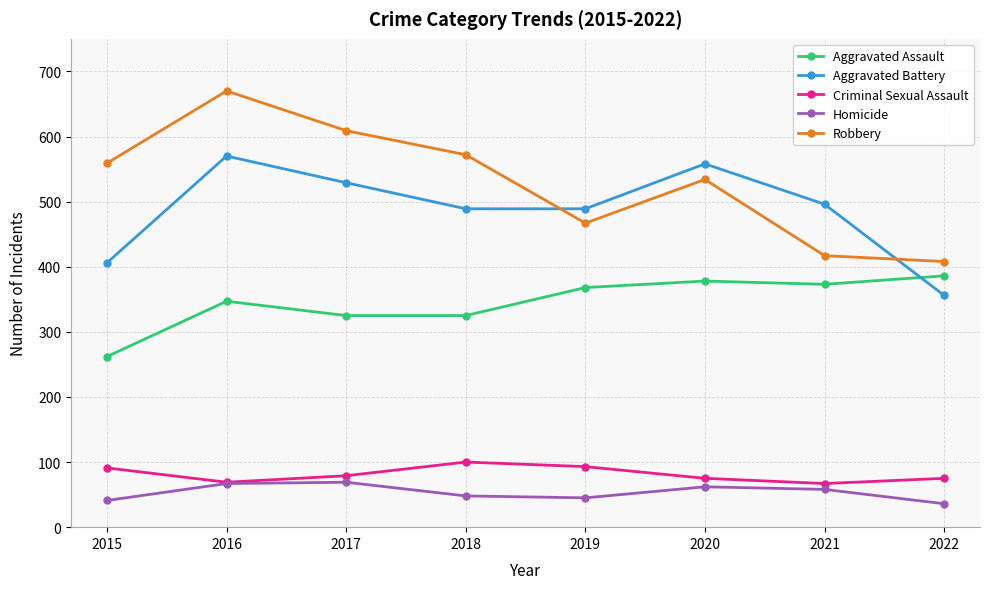

Does the chart have visible grid lines?

Yes